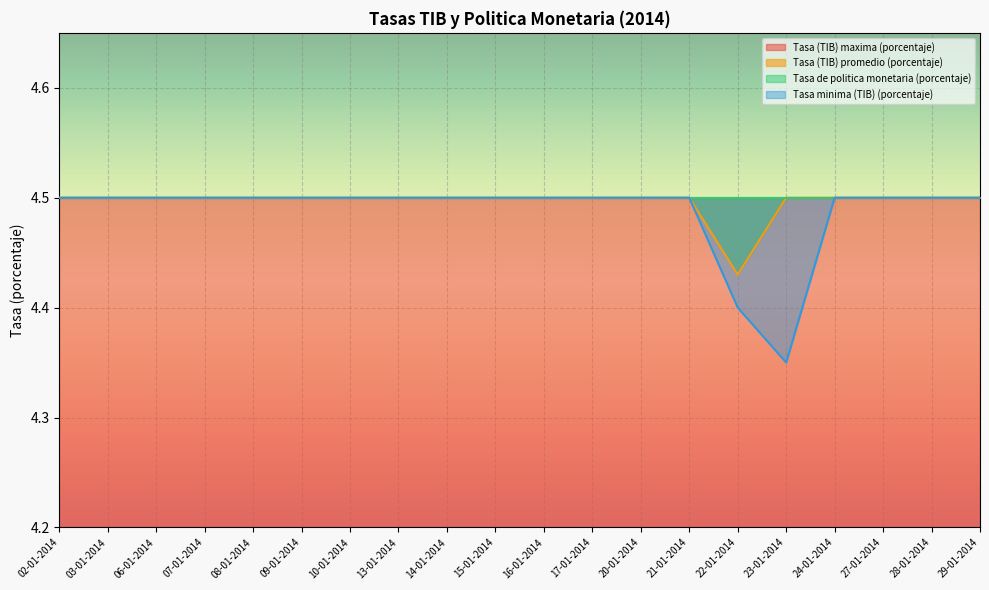

True or false: Tasa minima (TIB) (porcentaje) and Tasa (TIB) promedio (porcentaje) cross at least once.

False